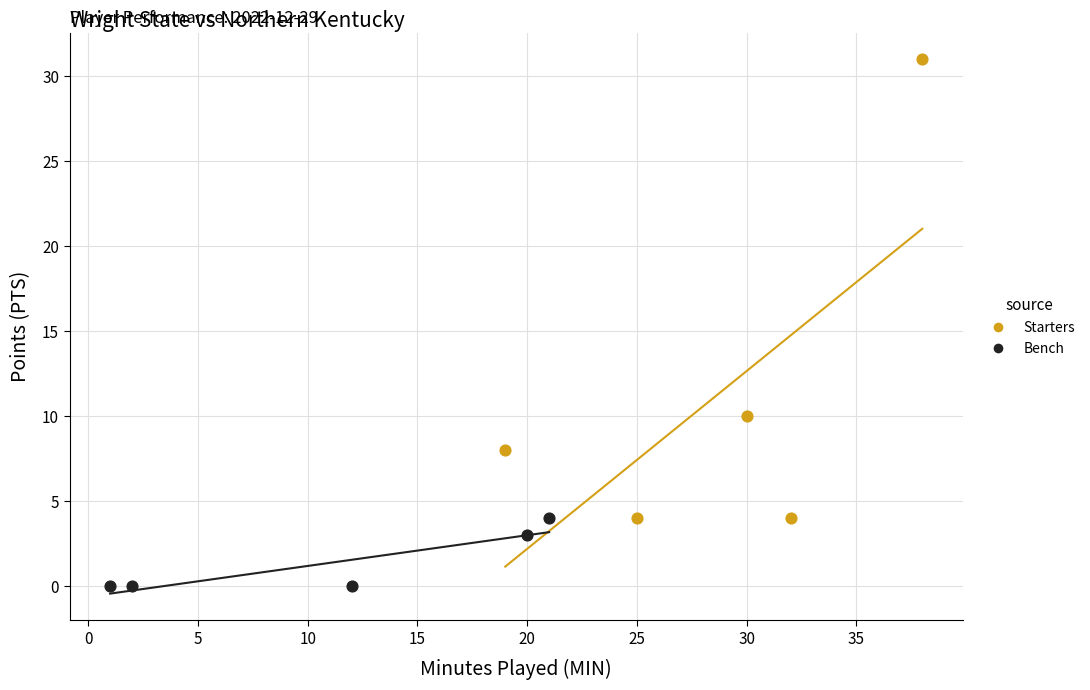

Which series contains the highest Y value?

Starters